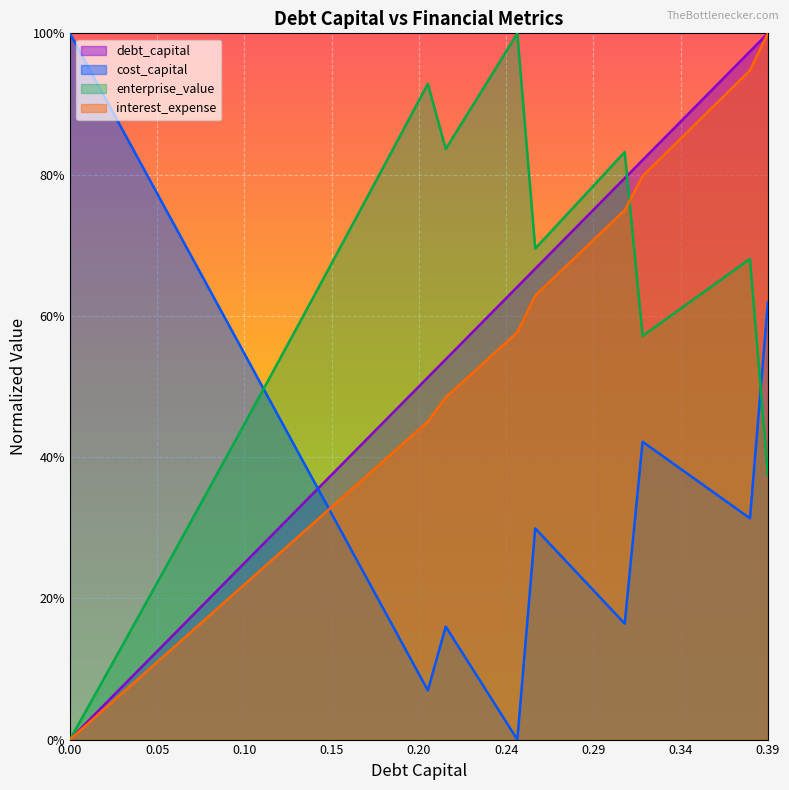

At how many categories does at least one series exceed 0?

40